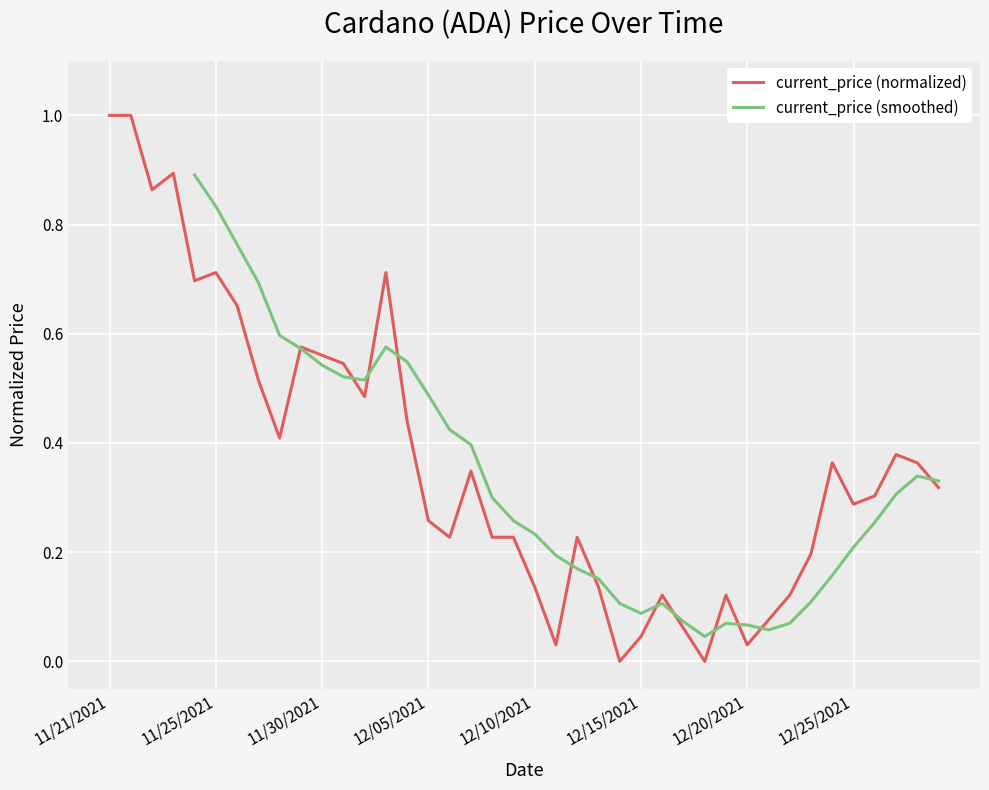

Is this an area chart (filled region under the line)?

No